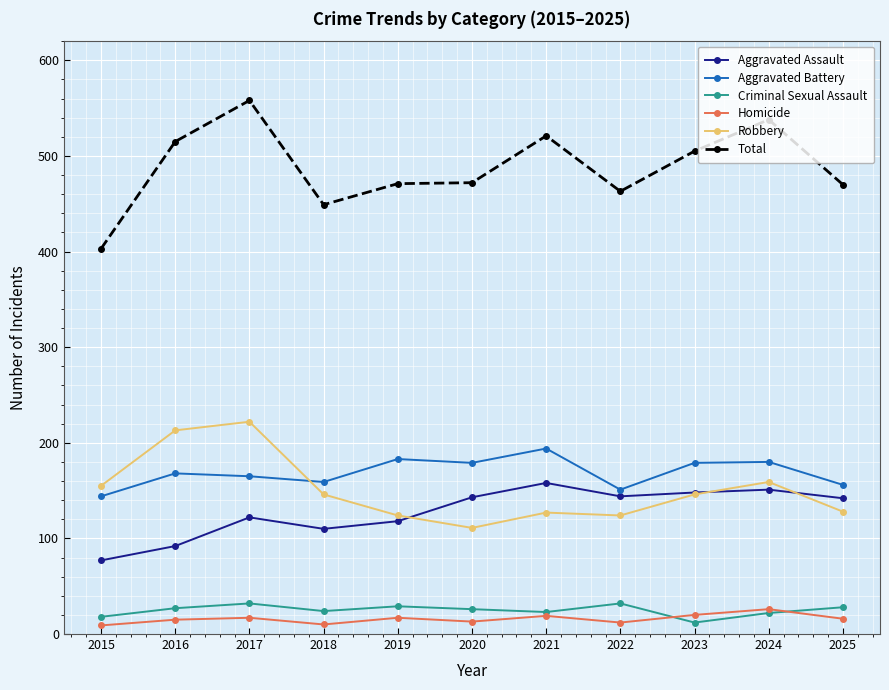

What are all the series names shown in the legend?

Aggravated Assault, Aggravated Battery, Criminal Sexual Assault, Homicide, Robbery, Total